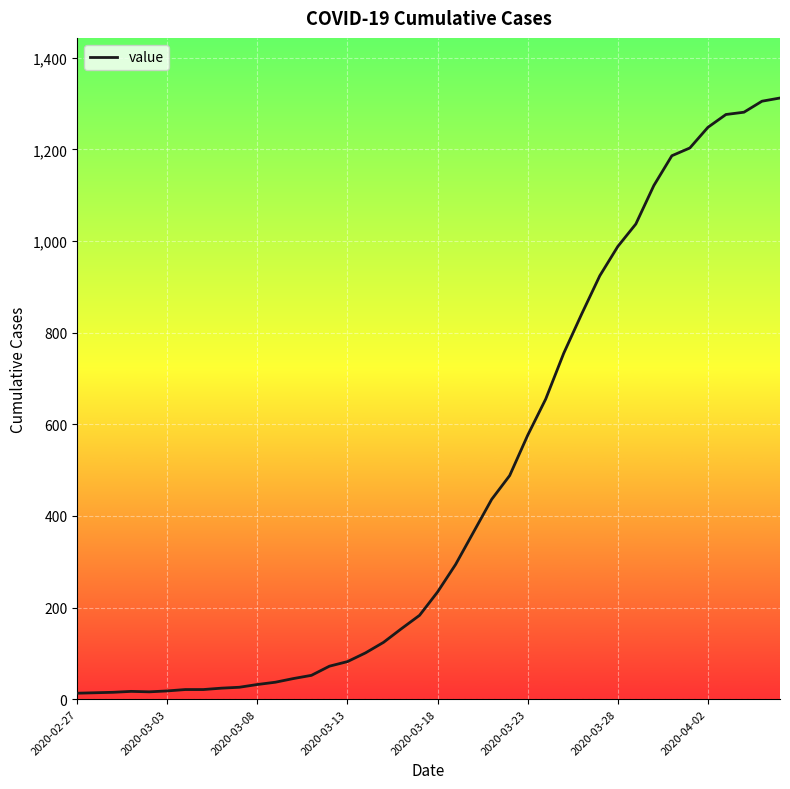

What is the maximum value shown in the chart?

1312